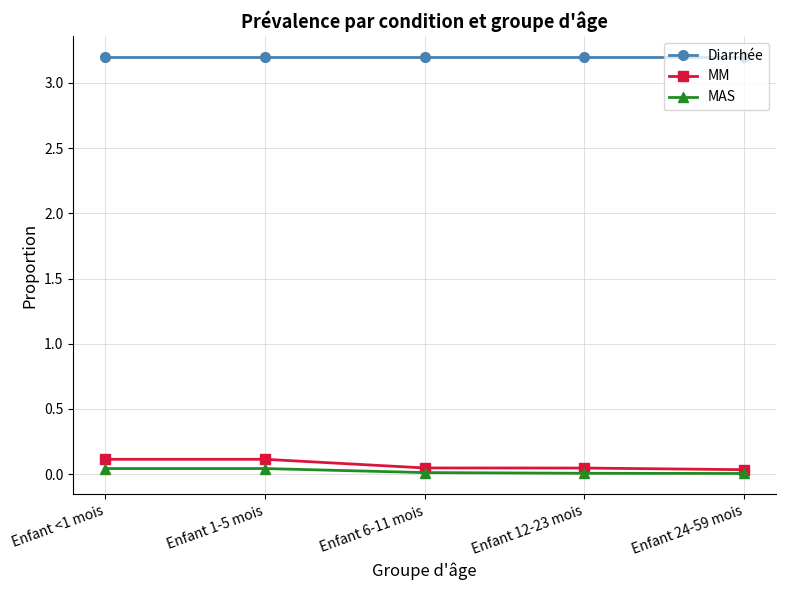

Count the number of data series in this chart.

3